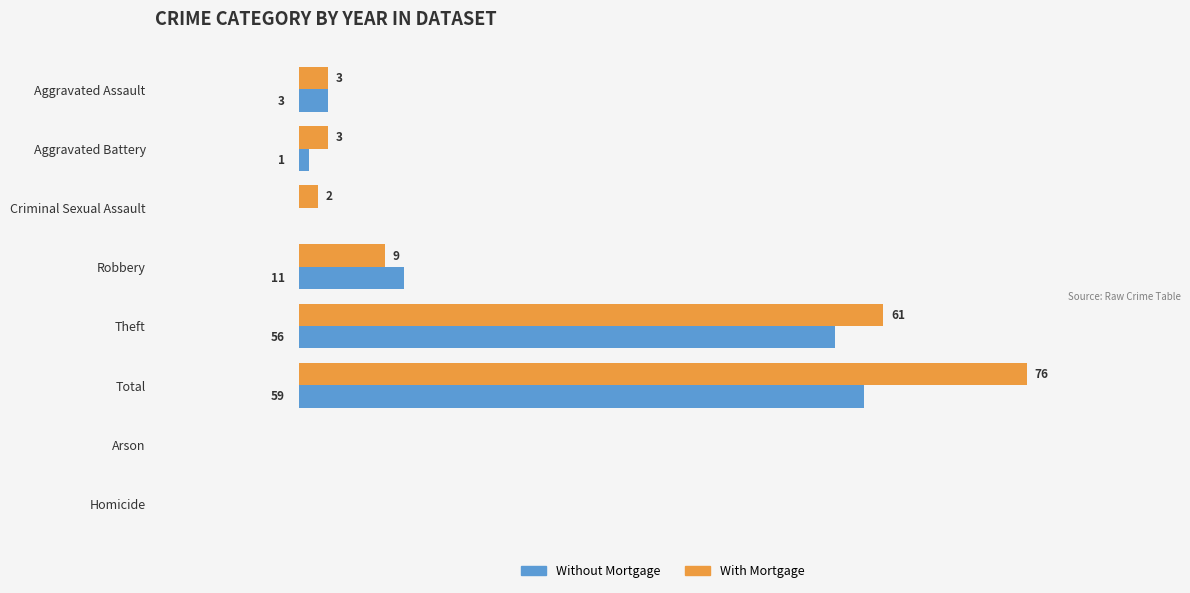

At which category is the sum across all series the highest?

Total